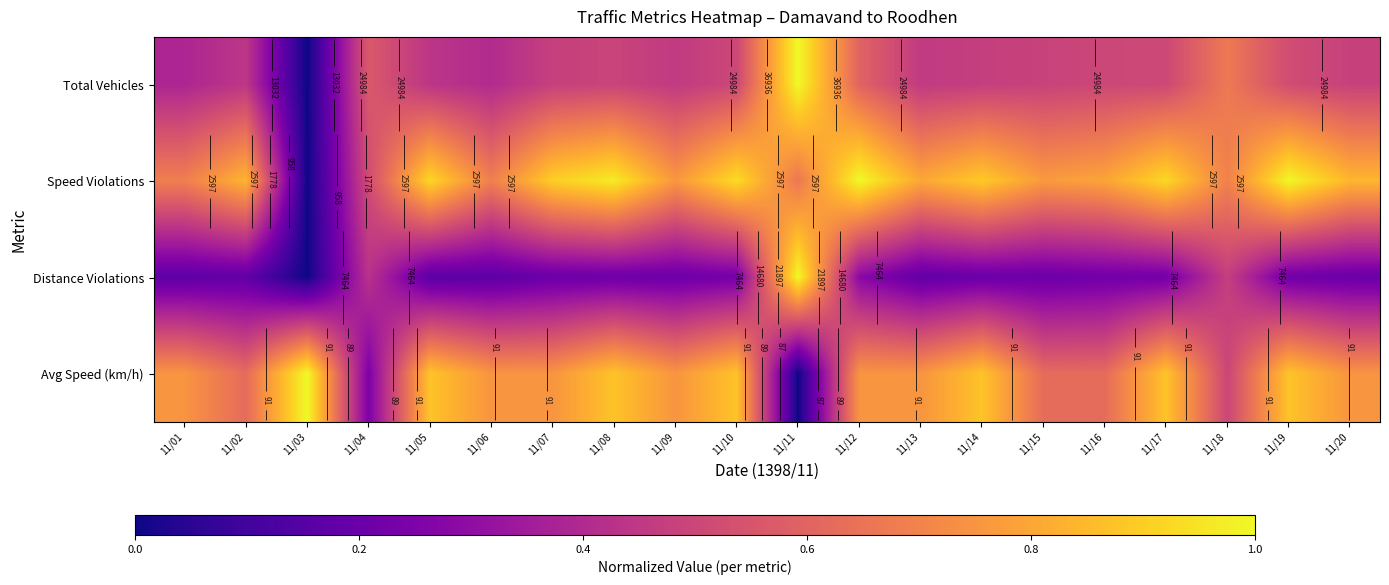

How many series are shown in this chart?

4